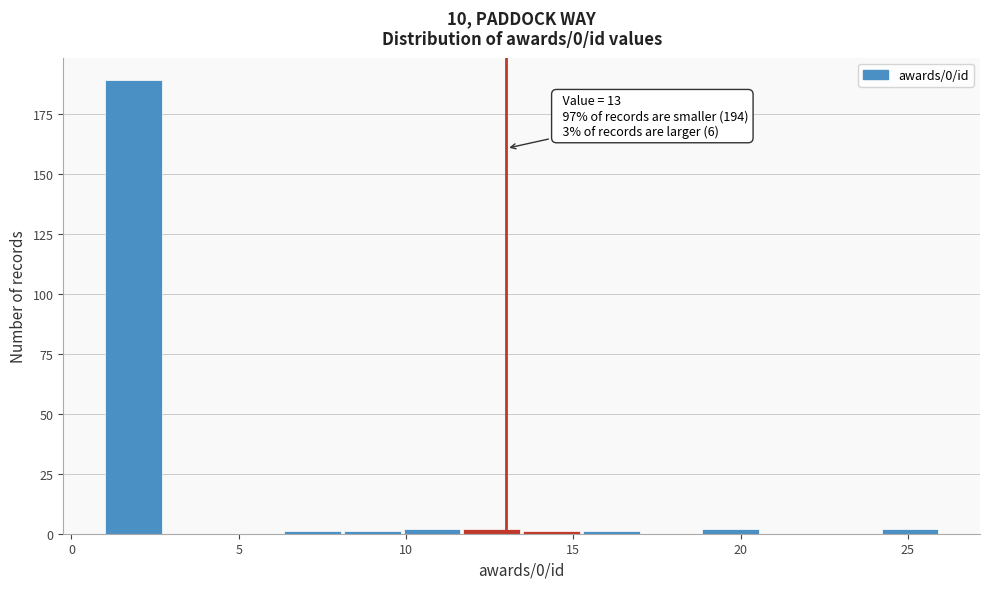

Read against the x-axis, roughly where is the centre of the tallest bar?

2.0